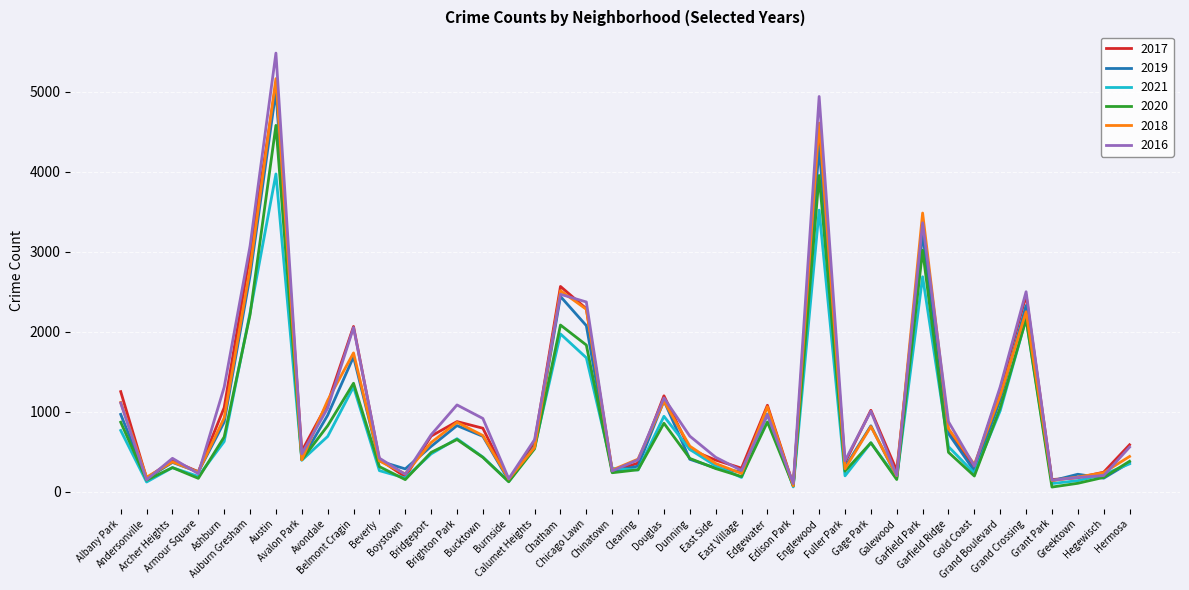

What is the minimum value for 2019?

76